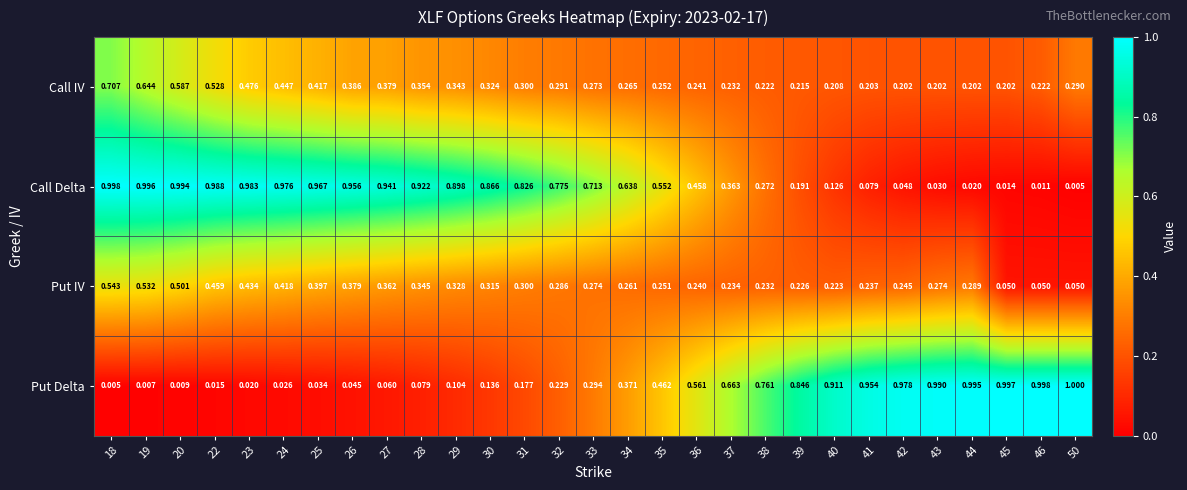

Rank the series at 46 from highest to lowest value.

Put Delta, Call IV, Put IV, Call Delta